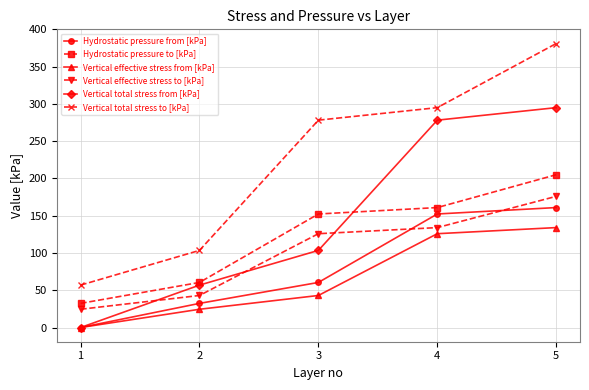

Rank the series by their maximum value, from highest to lowest.

Vertical total stress to [kPa], Vertical total stress from [kPa], Hydrostatic pressure to [kPa], Vertical effective stress to [kPa], Hydrostatic pressure from [kPa], Vertical effective stress from [kPa]